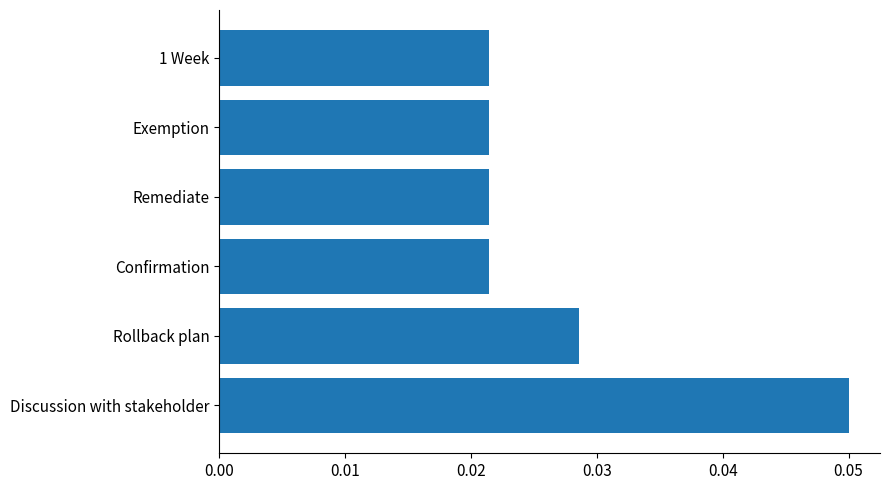

How many bars are there in total?

6